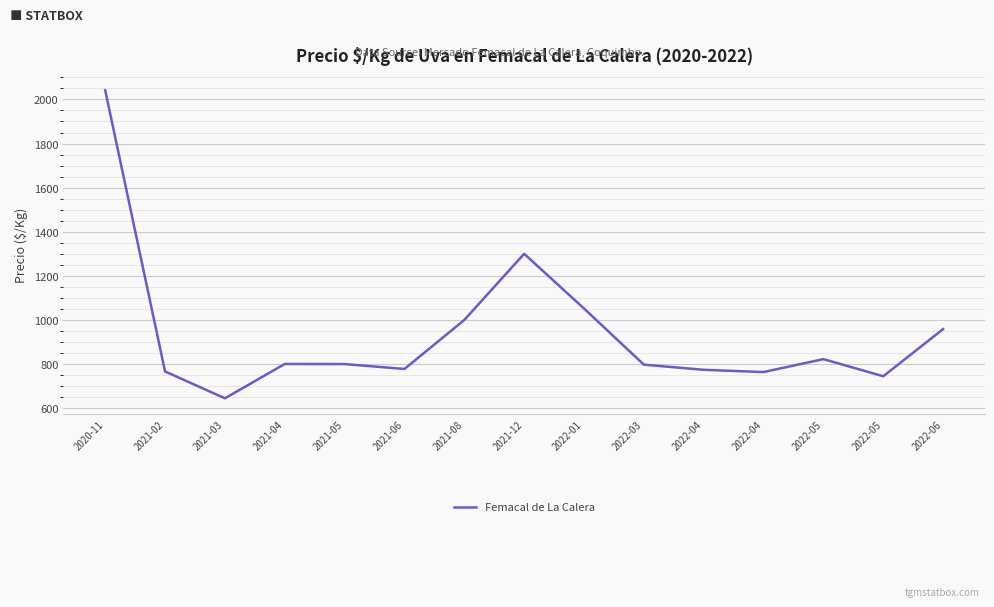

How many lines are shown in the chart?

1